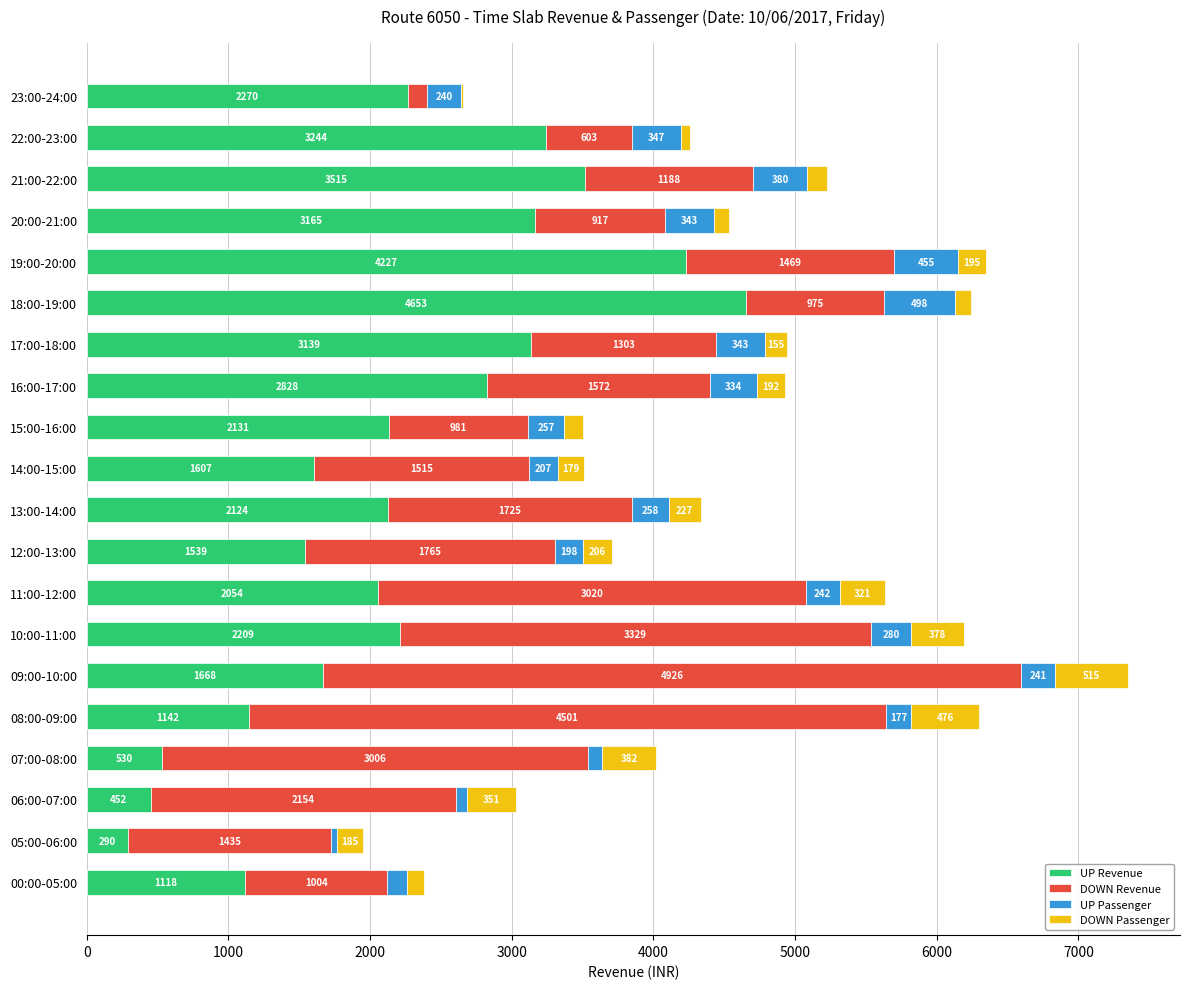

Count the number of categories in the chart.

20